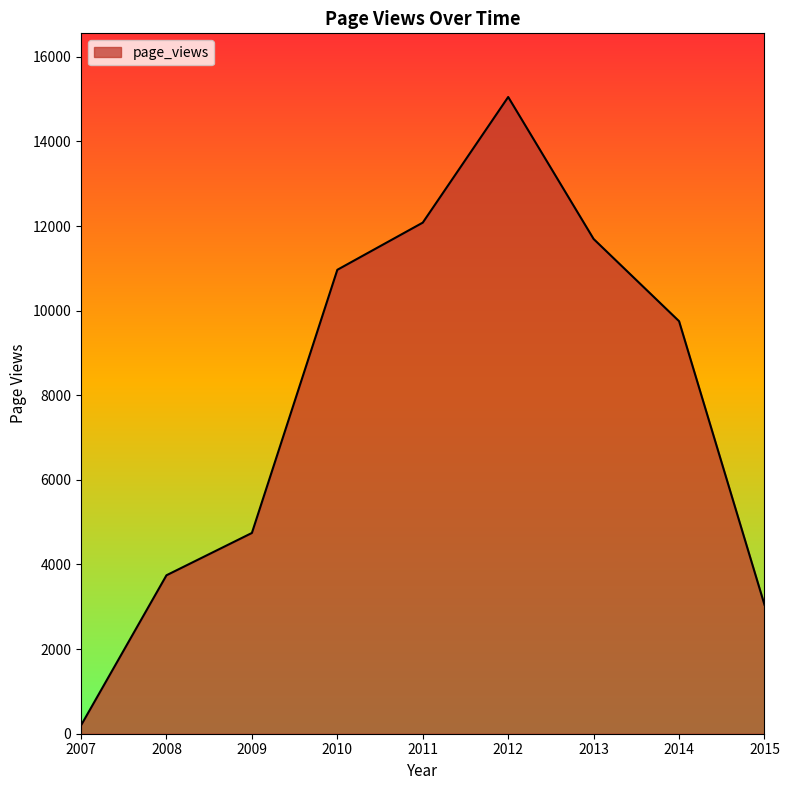

Reading right to left, list all the values displayed in this chart.

3046	9750	11693	15049	12080	10965	4745	3745	198